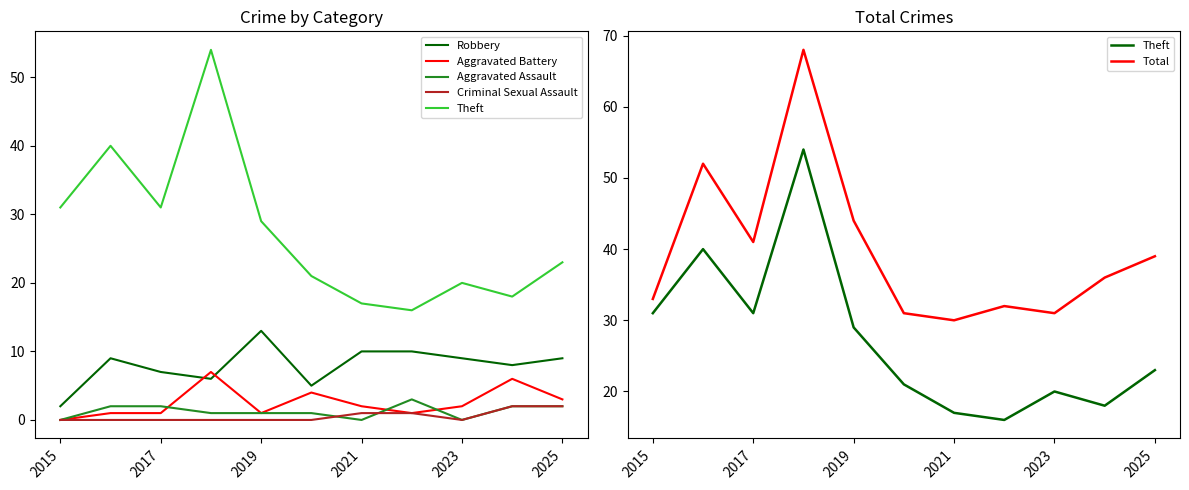

True or false: Aggravated Battery and Total cross at least once.

False